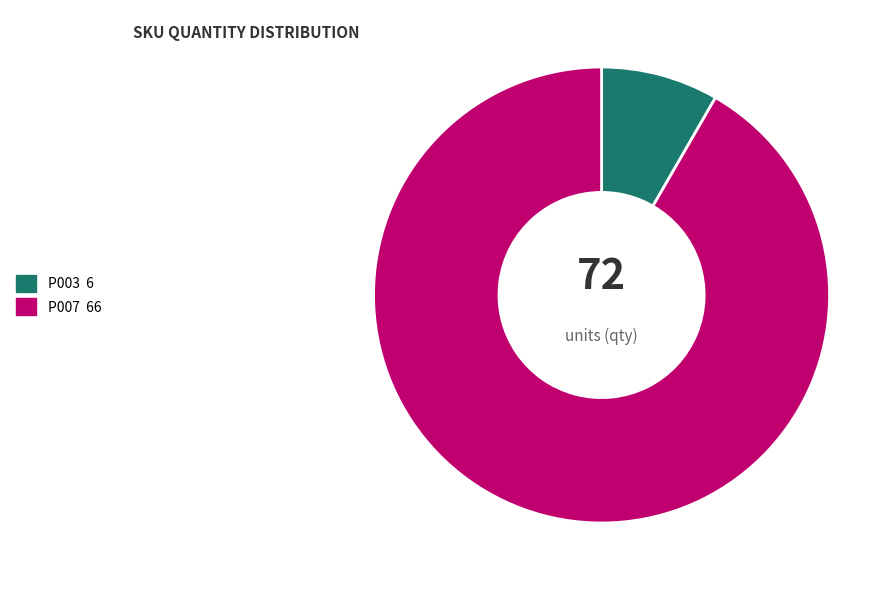

Which category has the biggest portion of the pie?

P007